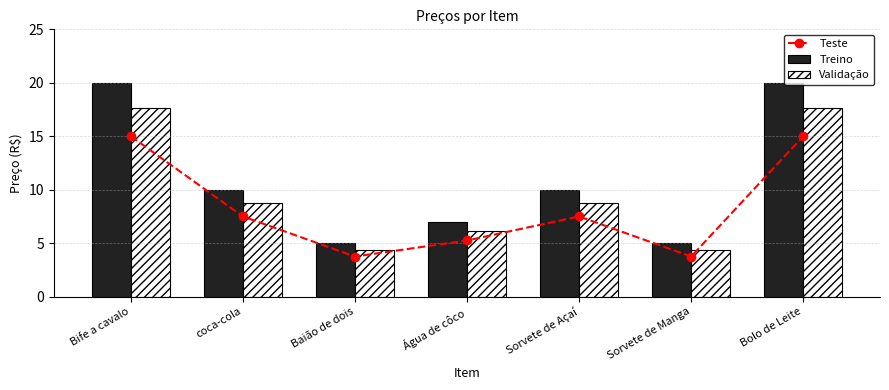

What are all the series names shown in the legend?

Teste, Treino, Validação